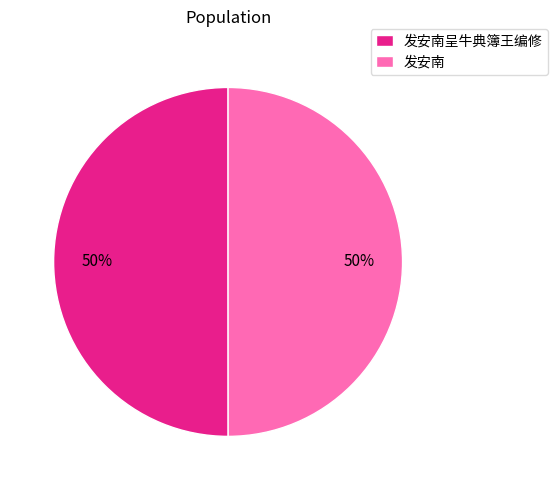

The 发安南 slice represents 39% of the pie. True or false?

False